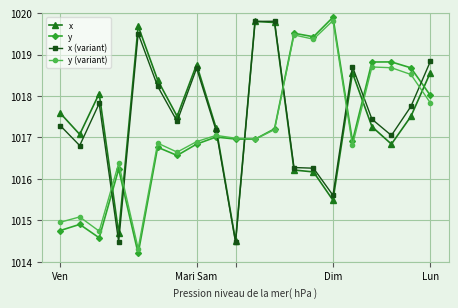

What is the value of the x (variant) point at the 19th from the left?

1017.7